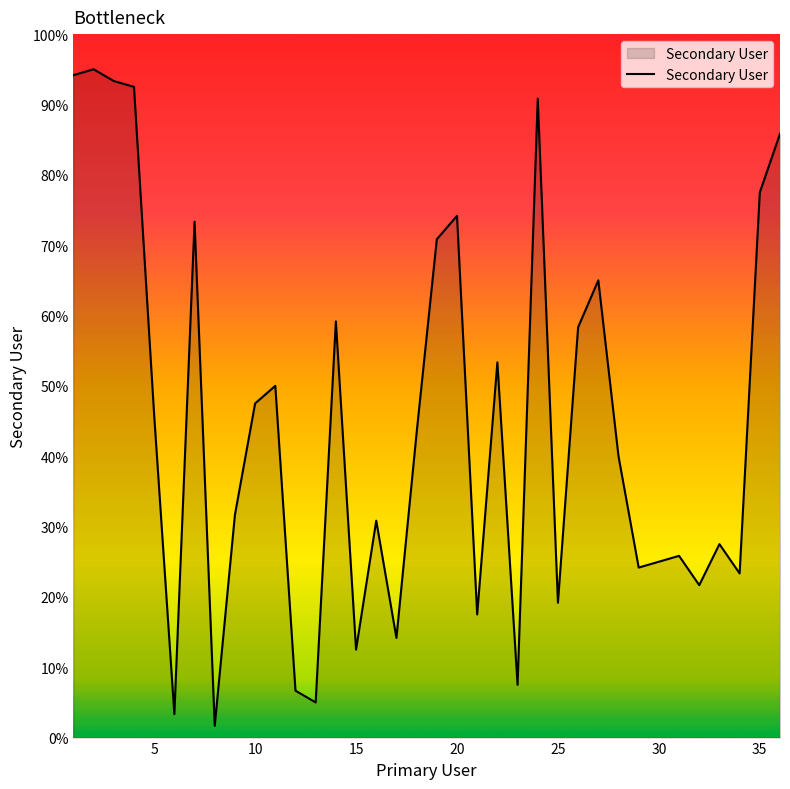

Does the chart have visible grid lines?

No